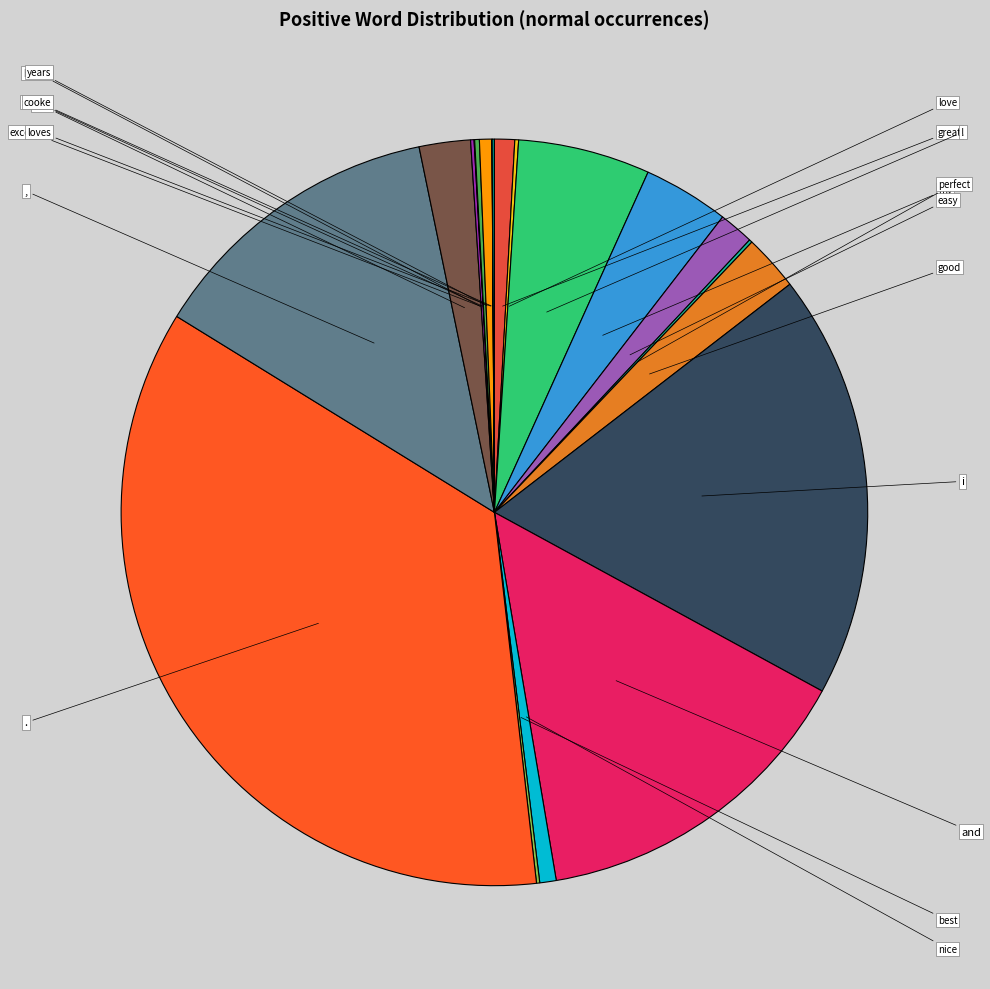

Approximately how many times larger is the value at well compared to happy?

14.8